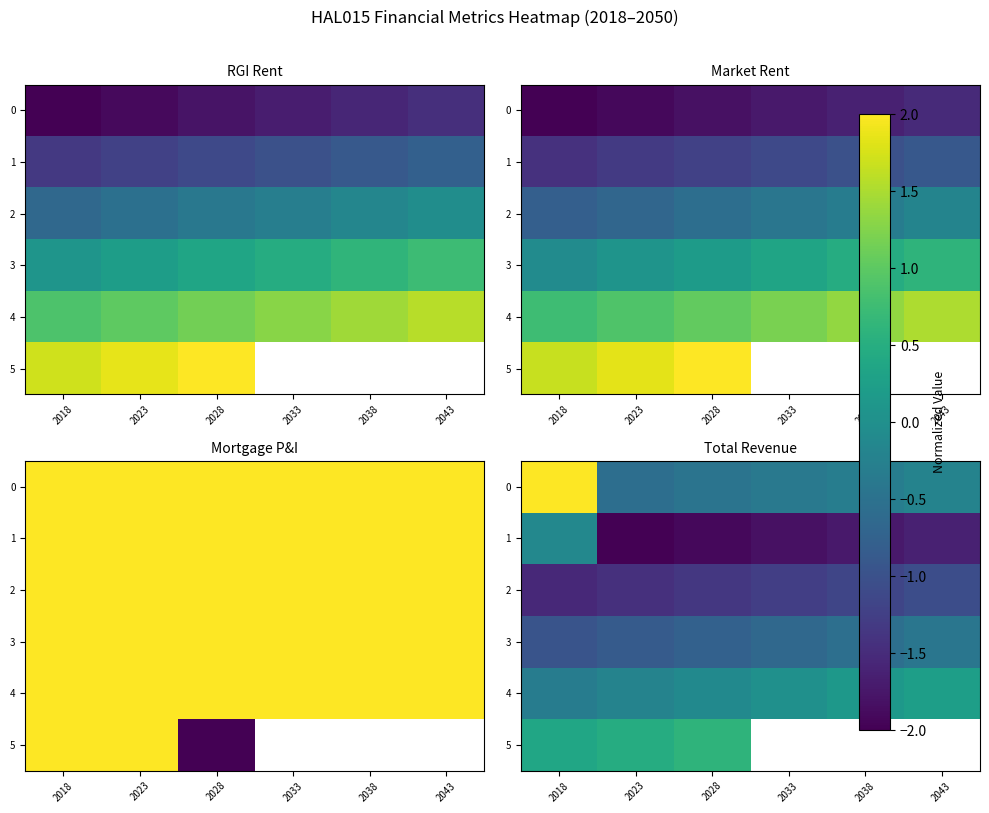

Rank the series by their maximum value, from highest to lowest.

0, 5, 4, 1, 3, 2